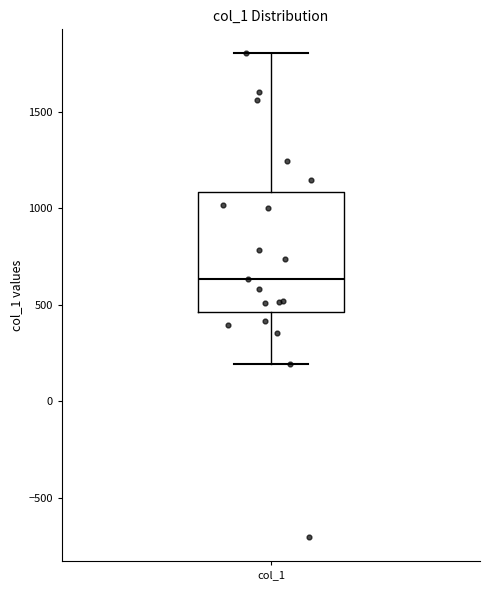

Transcribe this box plot: give where the median line is, the range the box spans, and where the two whiskers end, as read against the y-axis. The values are not printed on the chart, so give them approximately, as read against the axis.

median 650, box 450 to 1100, whiskers 200 to 1800